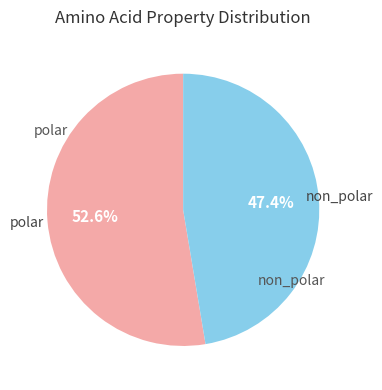

Is there any slice that represents more than half of the pie?

Yes